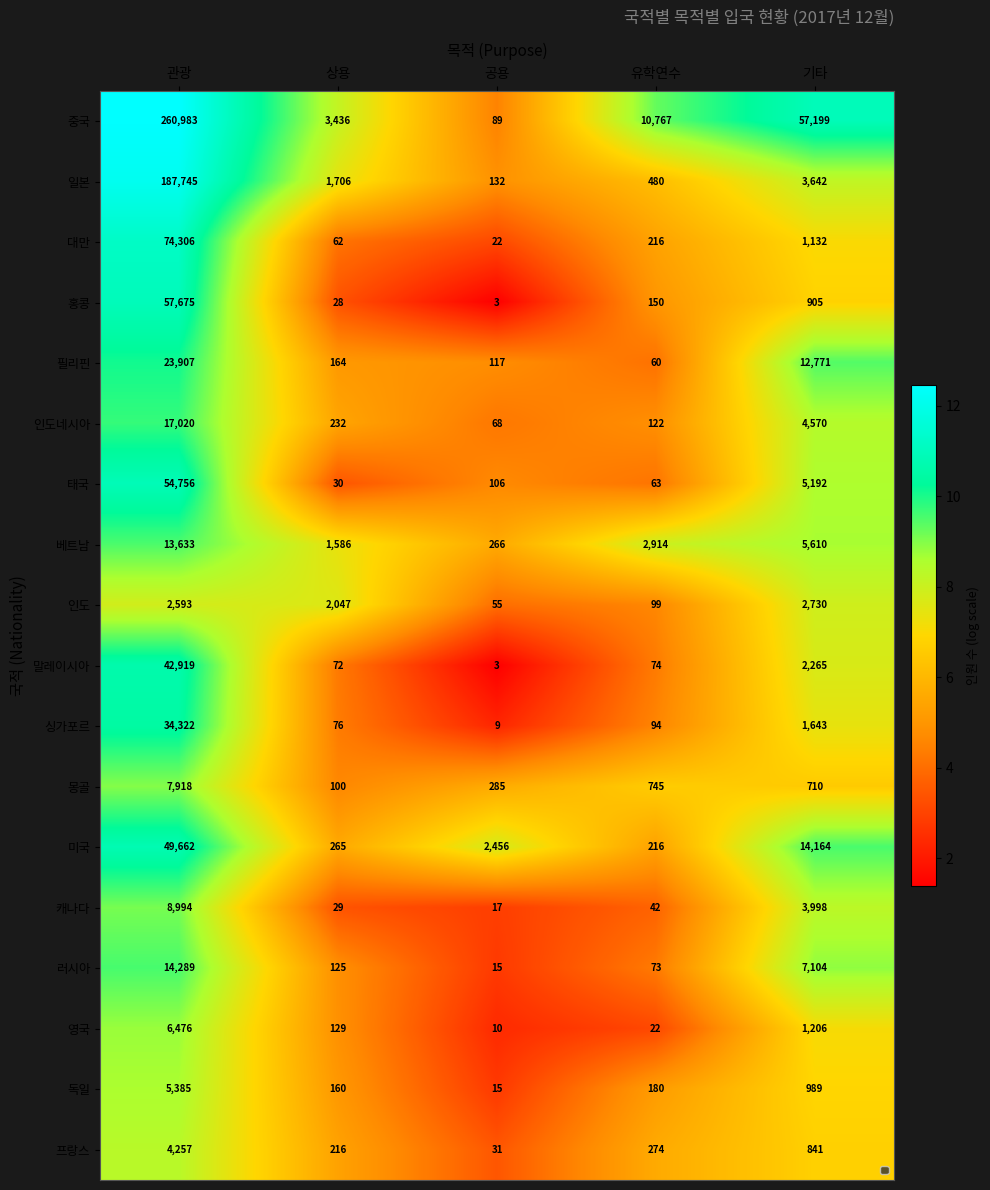

How many categories are shown in the chart?

5